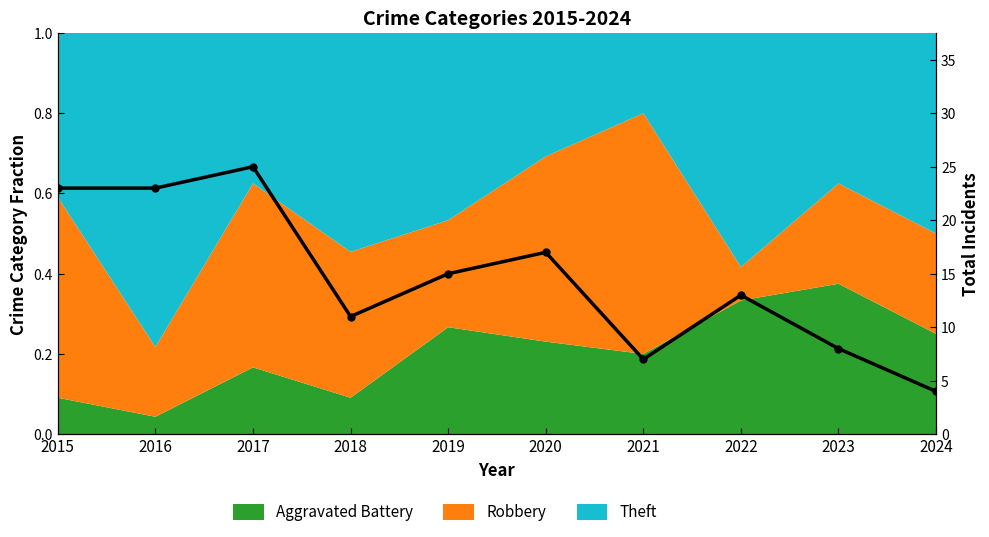

Reading left to right, what are all the values shown in this chart?

2015=23	2016=23	2017=25	2018=11	2019=15	2020=17	2021=7	2022=13	2023=8	2024=4